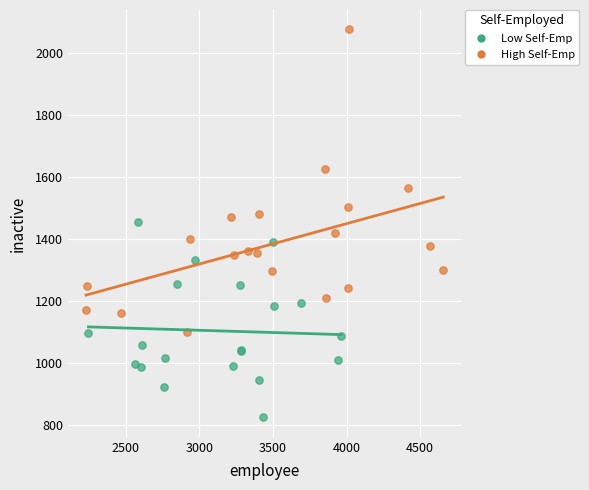

Which series reaches the minimum Y coordinate?

Low Self-Emp